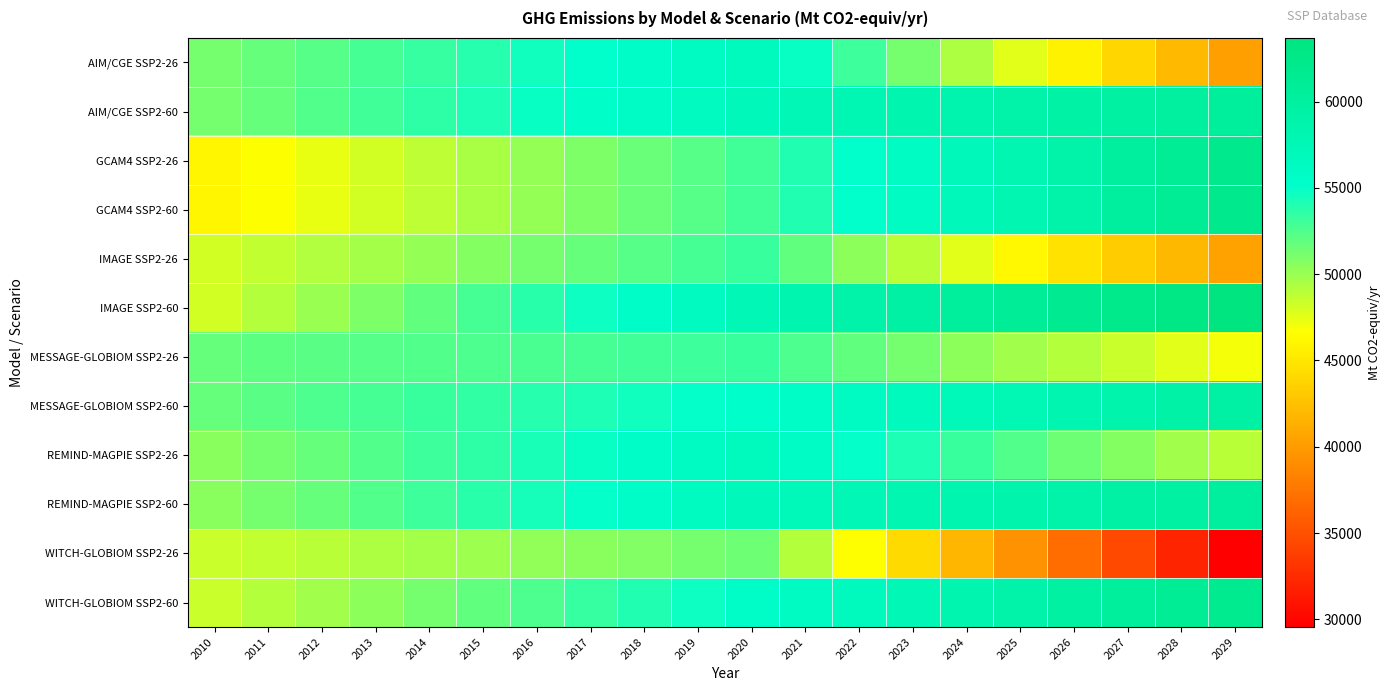

Reading left to right, extract all data points from this chart.

AIM/CGE SSP2-26: 2010=51182.4	2011=51734.4	2012=52286.4	2013=52838.3	2014=53390.3	2015=53942.3	2016=54494.3	2017=55046.3	2018=55598.3	2019=56150.3	2020=56702.3	2021=54873.6	2022=53045.0	2023=51216.4	2024=49387.7	2025=47559.1	2026=45730.4	2027=43901.8	2028=42073.2	2029=40244.5
AIM/CGE SSP2-60: 2010=51182.4	2011=51777.5	2012=52372.5	2013=52967.6	2014=53562.7	2015=54157.8	2016=54752.9	2017=55347.9	2018=55943.0	2019=56538.1	2020=57133.2	2021=57497.9	2022=57862.7	2023=58227.4	2024=58592.1	2025=58956.9	2026=59321.6	2027=59686.4	2028=60051.1	2029=60415.8
GCAM4 SSP2-26: 2010=46014.0	2011=46712.0	2012=47410.0	2013=48108.0	2014=48806.0	2015=49504.0	2016=50202.1	2017=50900.1	2018=51598.1	2019=52296.1	2020=52994.1	2021=54008.1	2022=55022.2	2023=56036.2	2024=57050.3	2025=58064.3	2026=59078.4	2027=60092.4	2028=61106.5	2029=62120.5
GCAM4 SSP2-60: 2010=46014.0	2011=46712.0	2012=47410.0	2013=48108.0	2014=48806.0	2015=49504.0	2016=50202.1	2017=50900.1	2018=51598.1	2019=52296.1	2020=52994.1	2021=54008.1	2022=55022.2	2023=56036.2	2024=57050.3	2025=58064.3	2026=59078.4	2027=60092.4	2028=61106.5	2029=62120.5
IMAGE SSP2-26: 2010=48128.6	2011=48643.9	2012=49159.2	2013=49674.5	2014=50189.8	2015=50705.1	2016=51220.4	2017=51735.7	2018=52251.0	2019=52766.4	2020=53281.7	2021=51850.4	2022=50419.2	2023=48987.9	2024=47556.7	2025=46125.4	2026=44694.2	2027=43262.9	2028=41831.7	2029=40400.4
IMAGE SSP2-60: 2010=48128.6	2011=49069.4	2012=50010.2	2013=50951.0	2014=51891.8	2015=52832.6	2016=53773.4	2017=54714.2	2018=55655.0	2019=56595.8	2020=57536.6	2021=58219.8	2022=58903.1	2023=59586.3	2024=60269.5	2025=60952.7	2026=61635.9	2027=62319.1	2028=63002.3	2029=63685.5
MESSAGE-GLOBIOM SSP2-26: 2010=51810.6	2011=51955.9	2012=52101.2	2013=52246.4	2014=52391.7	2015=52536.9	2016=52682.2	2017=52827.4	2018=52972.7	2019=53117.9	2020=53263.2	2021=52564.8	2022=51866.4	2023=51168.0	2024=50469.6	2025=49771.2	2026=49072.7	2027=48374.3	2028=47675.9	2029=46977.5
MESSAGE-GLOBIOM SSP2-60: 2010=51810.6	2011=52152.6	2012=52494.6	2013=52836.6	2014=53178.6	2015=53520.6	2016=53862.6	2017=54204.6	2018=54546.6	2019=54888.6	2020=55230.6	2021=55723.1	2022=56215.6	2023=56708.2	2024=57200.7	2025=57693.2	2026=58185.7	2027=58678.3	2028=59170.8	2029=59663.3
REMIND-MAGPIE SSP2-26: 2010=50540.0	2011=51160.0	2012=51780.0	2013=52400.0	2014=53020.0	2015=53640.0	2016=54260.0	2017=54880.0	2018=55500.0	2019=56120.0	2020=56740.0	2021=55871.0	2022=55002.0	2023=54133.0	2024=53264.0	2025=52395.0	2026=51526.0	2027=50657.0	2028=49788.0	2029=48919.0
REMIND-MAGPIE SSP2-60: 2010=50540.0	2011=51176.0	2012=51812.0	2013=52448.0	2014=53084.0	2015=53720.0	2016=54356.0	2017=54992.0	2018=55628.0	2019=56264.0	2020=56900.0	2021=57263.0	2022=57626.0	2023=57989.0	2024=58352.0	2025=58715.0	2026=59078.0	2027=59441.0	2028=59804.0	2029=60167.0
WITCH-GLOBIOM SSP2-26: 2010=48357.3	2011=48669.0	2012=48980.7	2013=49292.4	2014=49604.1	2015=49915.8	2016=50227.5	2017=50539.2	2018=50850.9	2019=51162.6	2020=51474.3	2021=49038.5	2022=46602.8	2023=44167.0	2024=41731.2	2025=39295.5	2026=36859.7	2027=34423.9	2028=31988.1	2029=29552.4
WITCH-GLOBIOM SSP2-60: 2010=48357.3	2011=49064.7	2012=49772.0	2013=50479.4	2014=51186.7	2015=51894.1	2016=52601.4	2017=53308.8	2018=54016.1	2019=54723.4	2020=55430.8	2021=56146.7	2022=56862.6	2023=57578.6	2024=58294.5	2025=59010.4	2026=59726.3	2027=60442.3	2028=61158.2	2029=61874.1